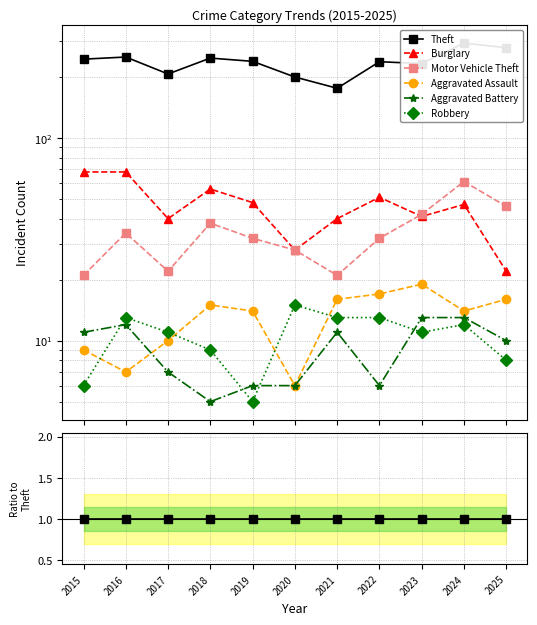

Does the chart have visible grid lines?

Yes